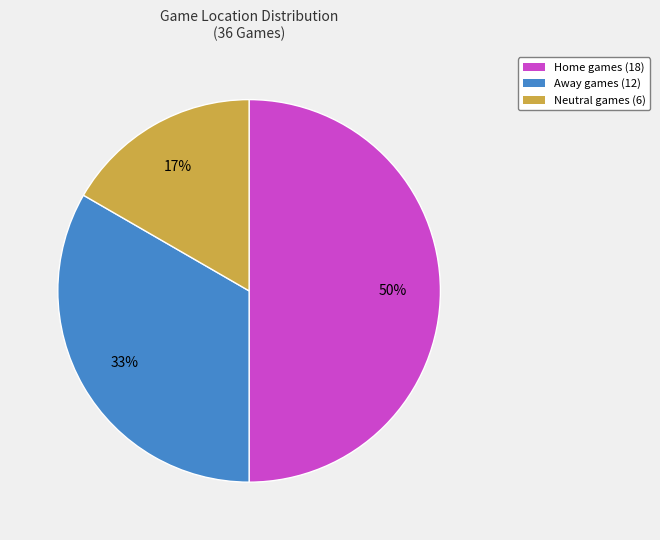

What percentage is the Home slice, to the nearest percent?

50%